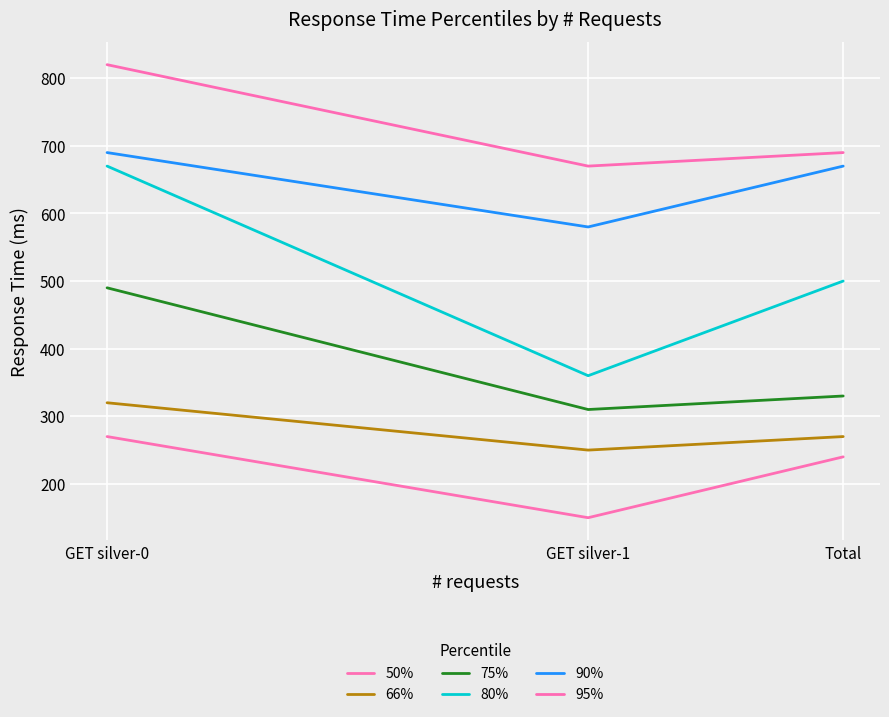

At how many categories does at least one series exceed 203?

3